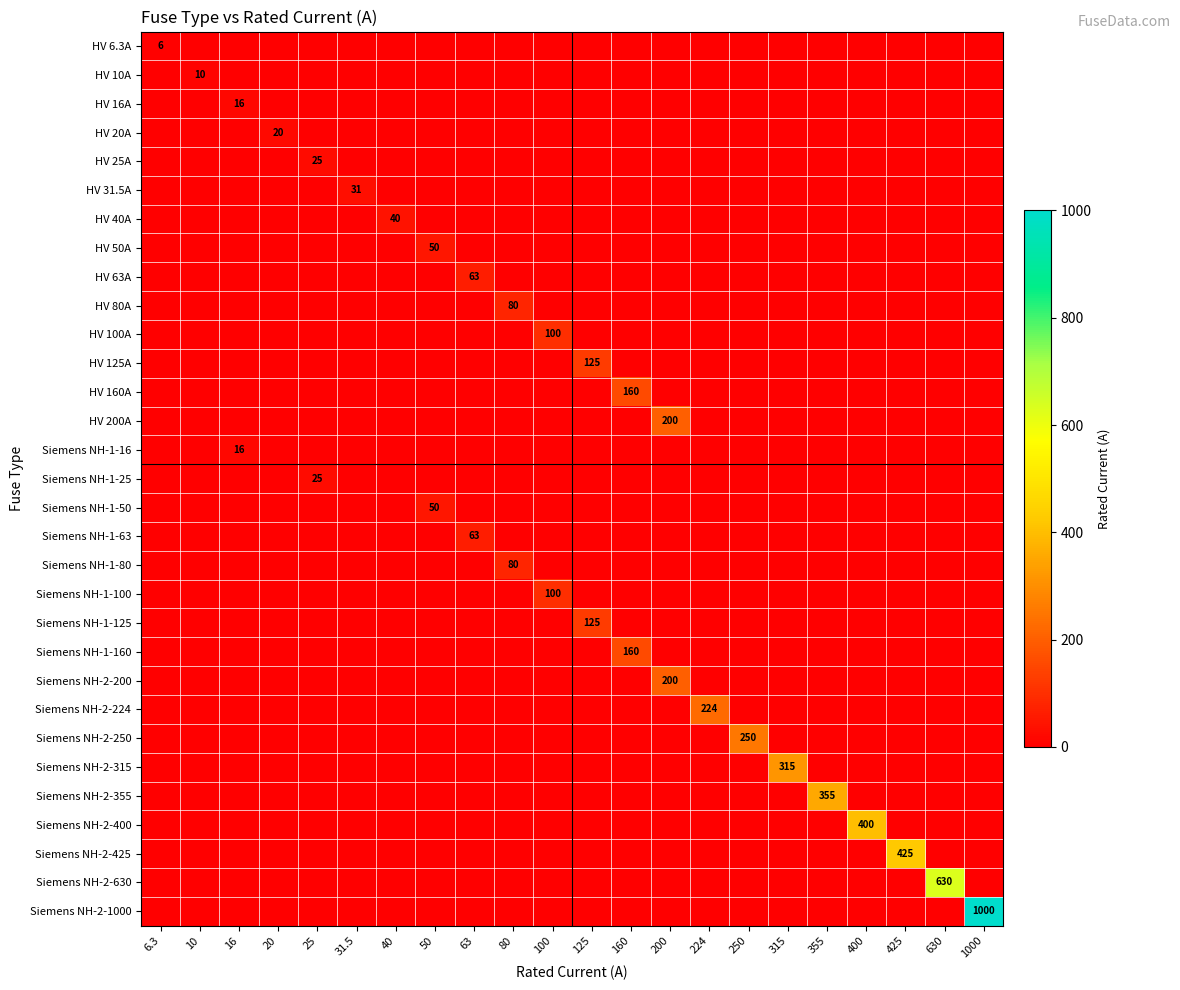

What is the total value across all series at 250?

250.0